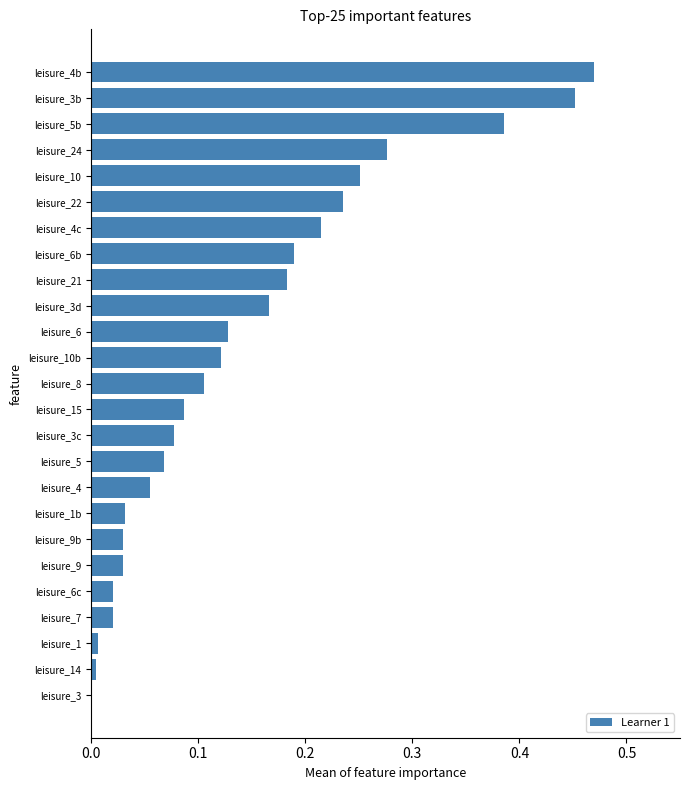

The chart shows a value of 0.4 at leisure_22. True or false?

False